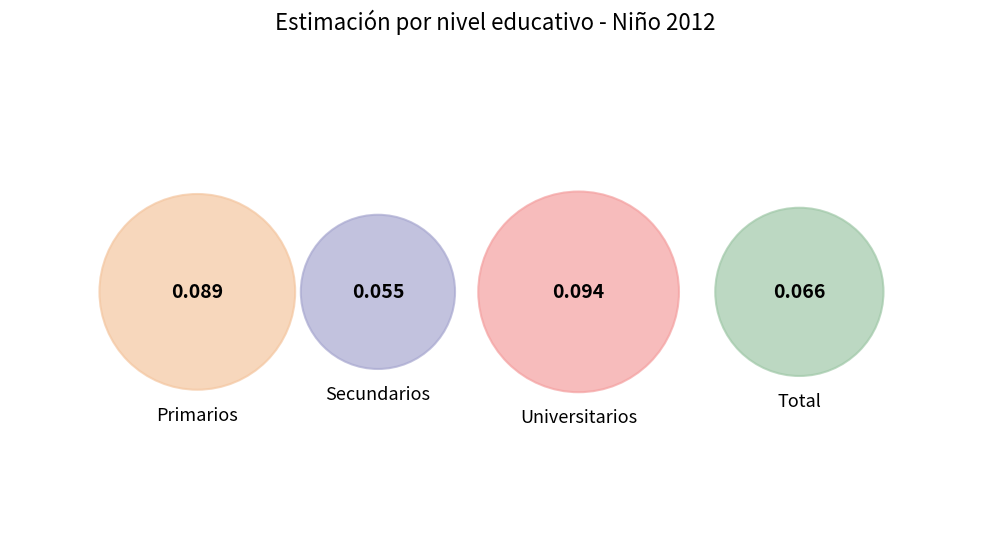

Does Secundarios account for over 50% of the chart?

No